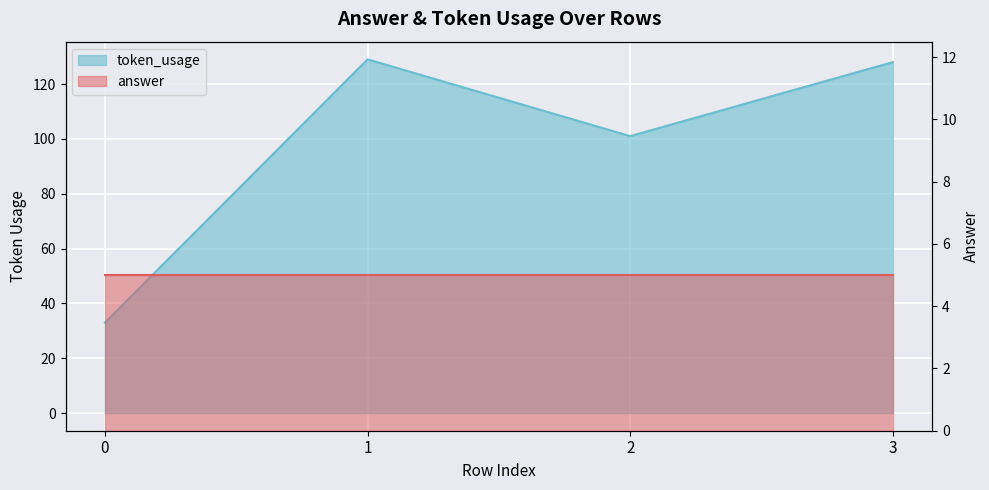

How many interior local peaks (higher than both neighbors) does the data have?

1